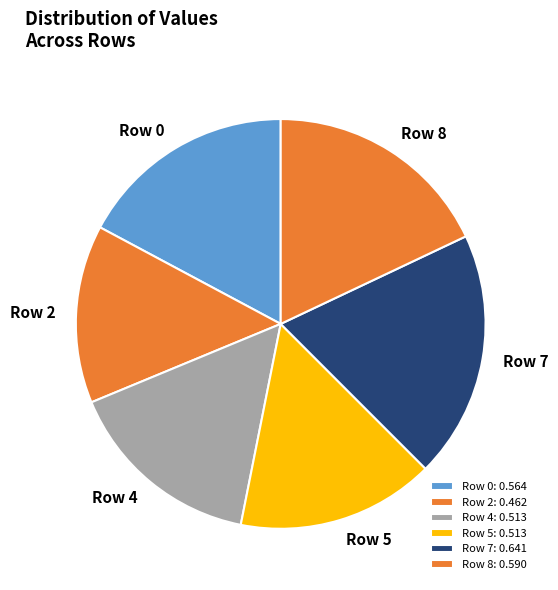

Do Row 8 and Row 7 together represent more than half of the pie?

No